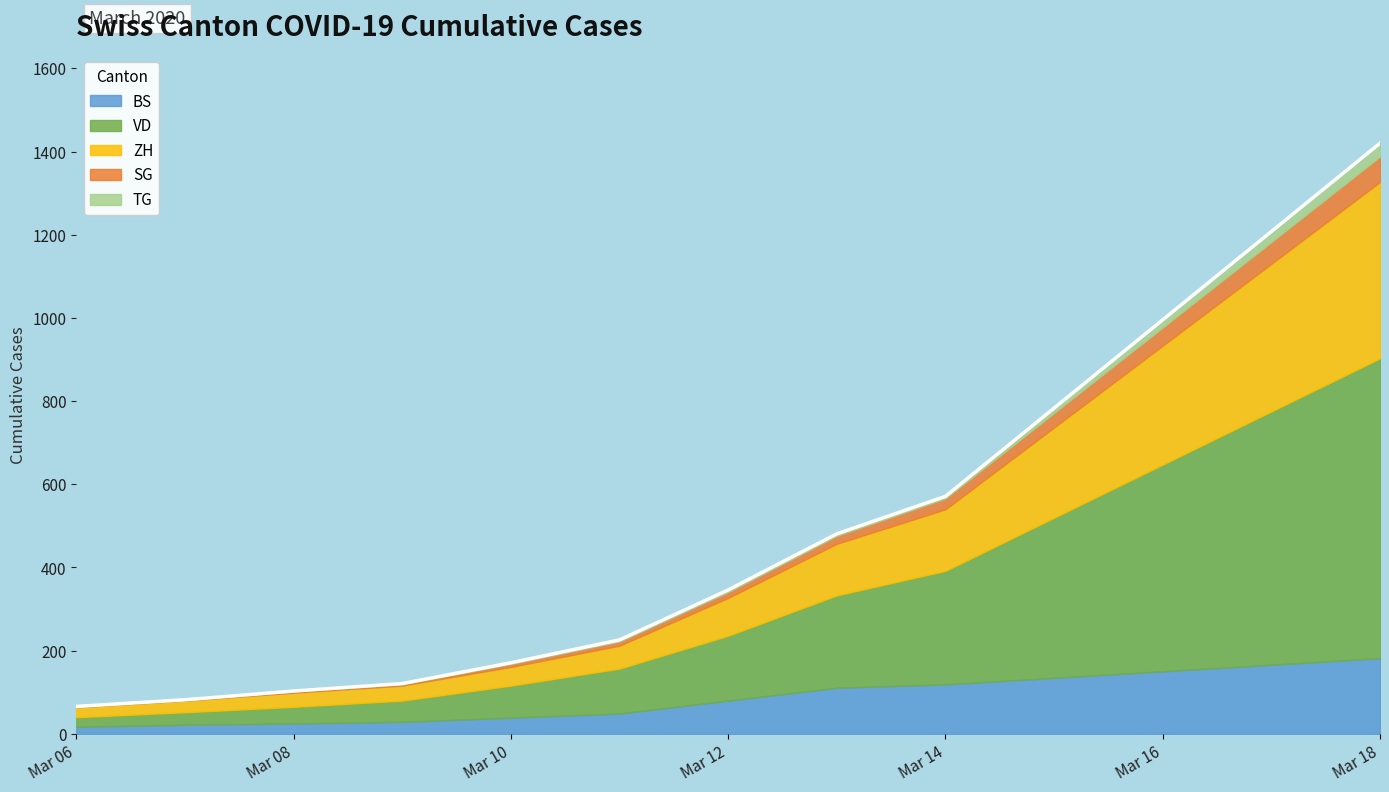

What is the sum of the VD values at 2020-03-12 and 2020-03-11?

264